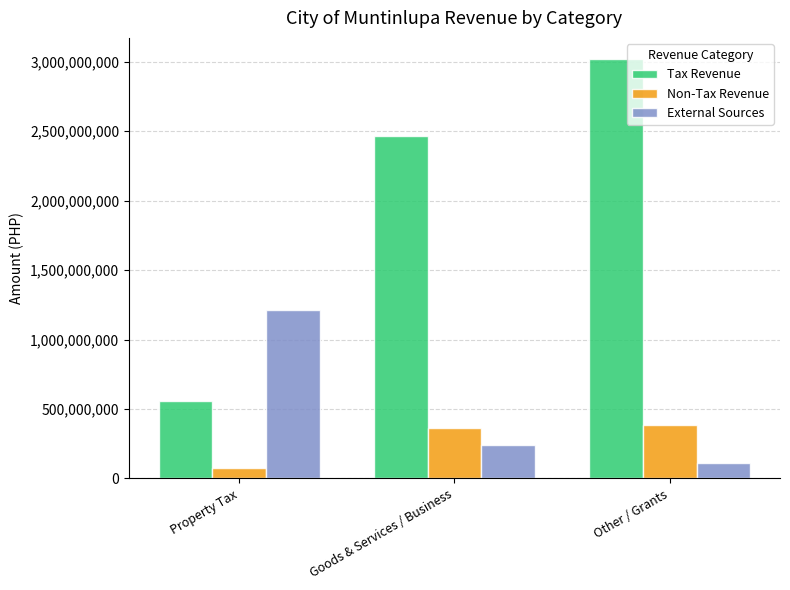

What is the label of the 1st bar from the left?

Property Tax